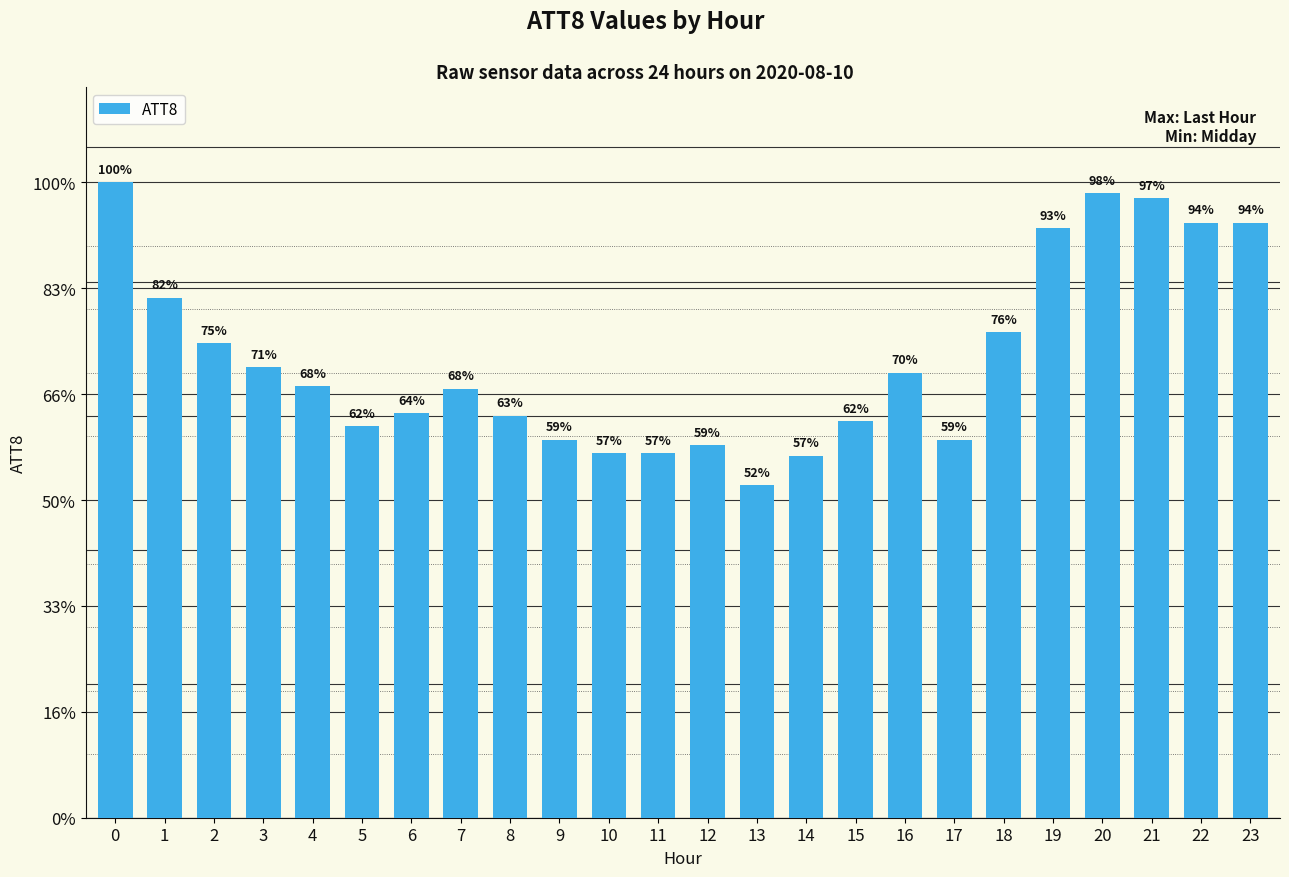

Rank the categories by value from lowest to highest.

13, 14, 10, 11, 12, 9, 17, 5, 15, 8, 6, 7, 4, 16, 3, 2, 18, 1, 19, 22, 23, 21, 20, 0